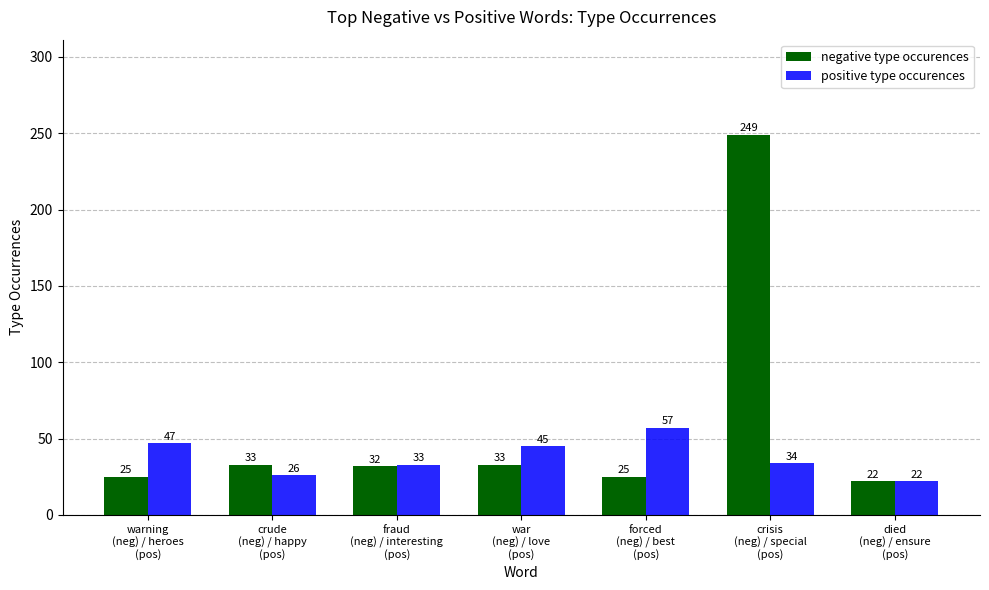

The value of positive type occurences at warning
(neg) / heroes
(pos) is 47. True or false?

True